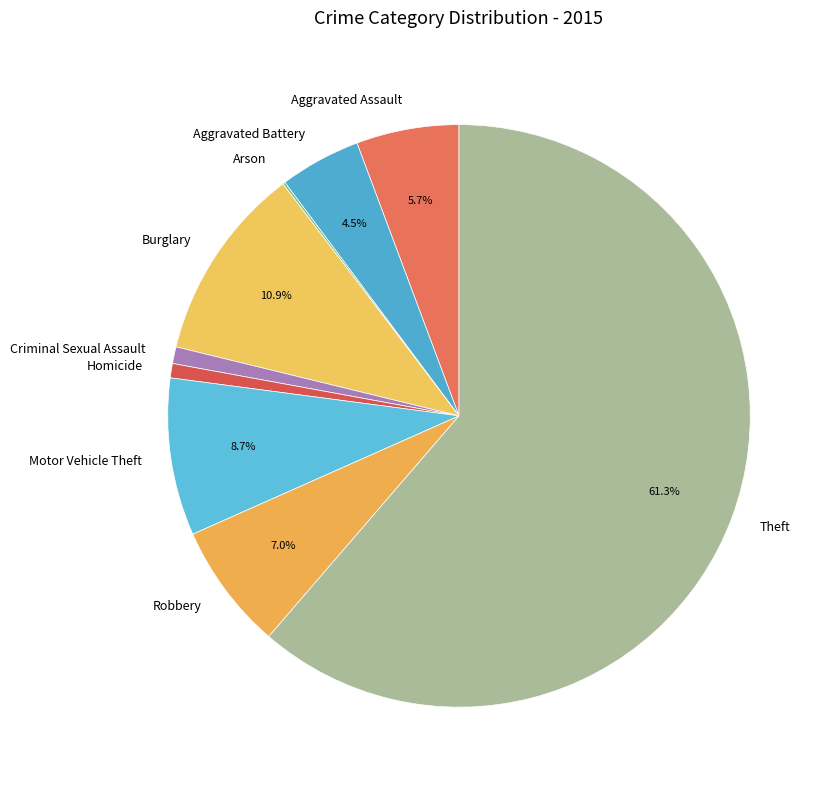

Which category has the biggest portion of the pie?

Theft